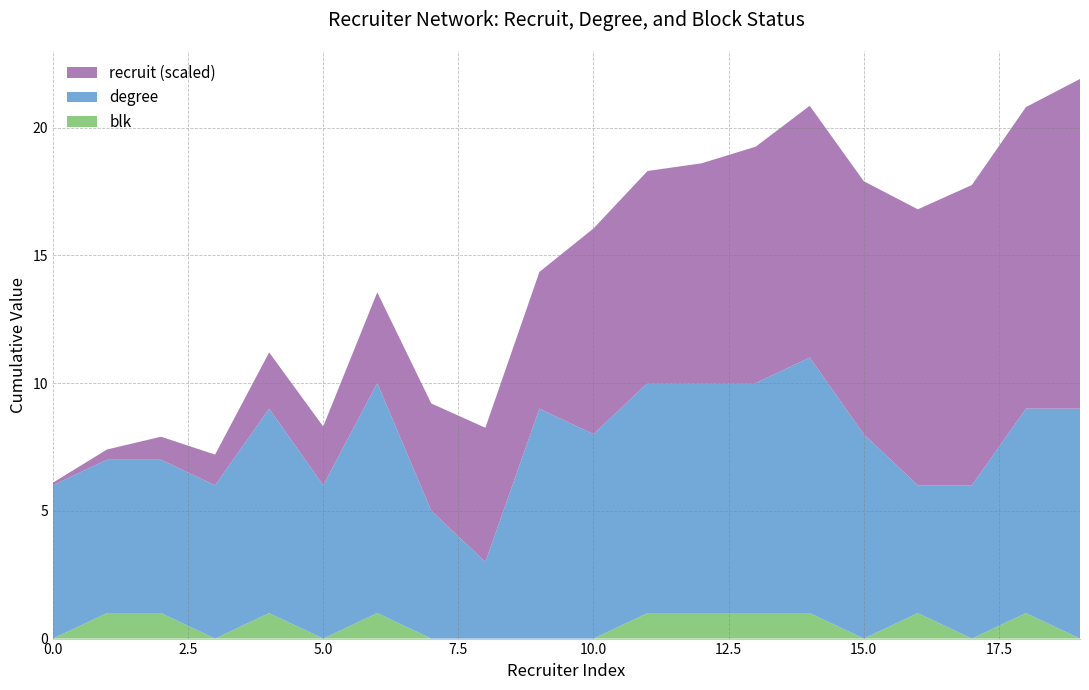

What is the maximum value for blk?

1.0